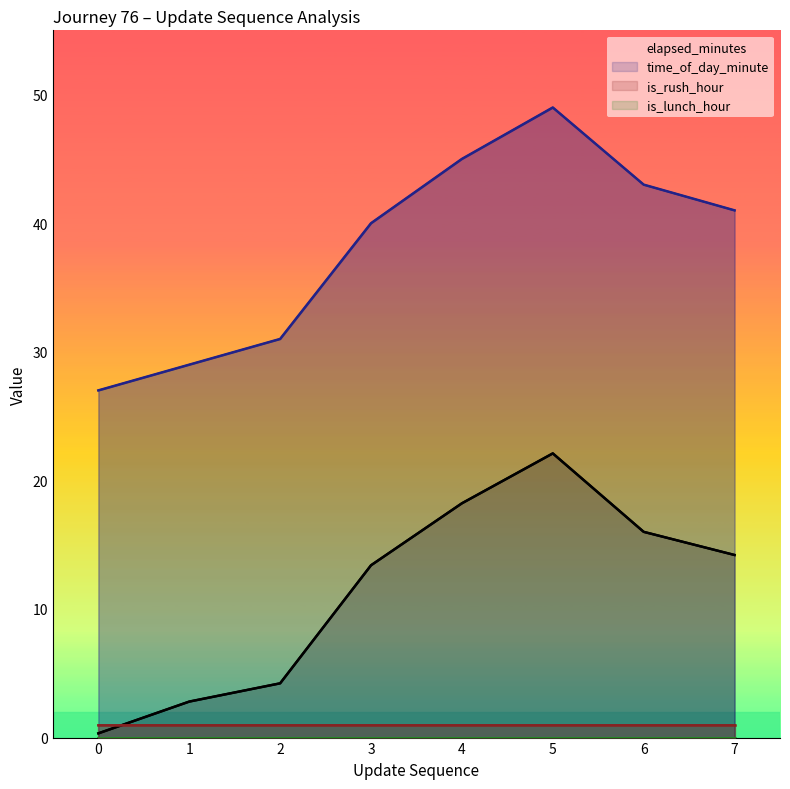

Reading right to left, transcribe all the data shown in this chart.

elapsed_minutes: 7=14.2	6=16.0	5=22.1	4=18.2	3=13.4	2=4.2	1=2.8	0=0.3
time_of_day_minute: 7=41.0	6=43.0	5=49.0	4=45.0	3=40.0	2=31.0	1=29.0	0=27.0
is_rush_hour: 7=1.0	6=1.0	5=1.0	4=1.0	3=1.0	2=1.0	1=1.0	0=1.0
is_lunch_hour: 7=0.0	6=0.0	5=0.0	4=0.0	3=0.0	2=0.0	1=0.0	0=0.0